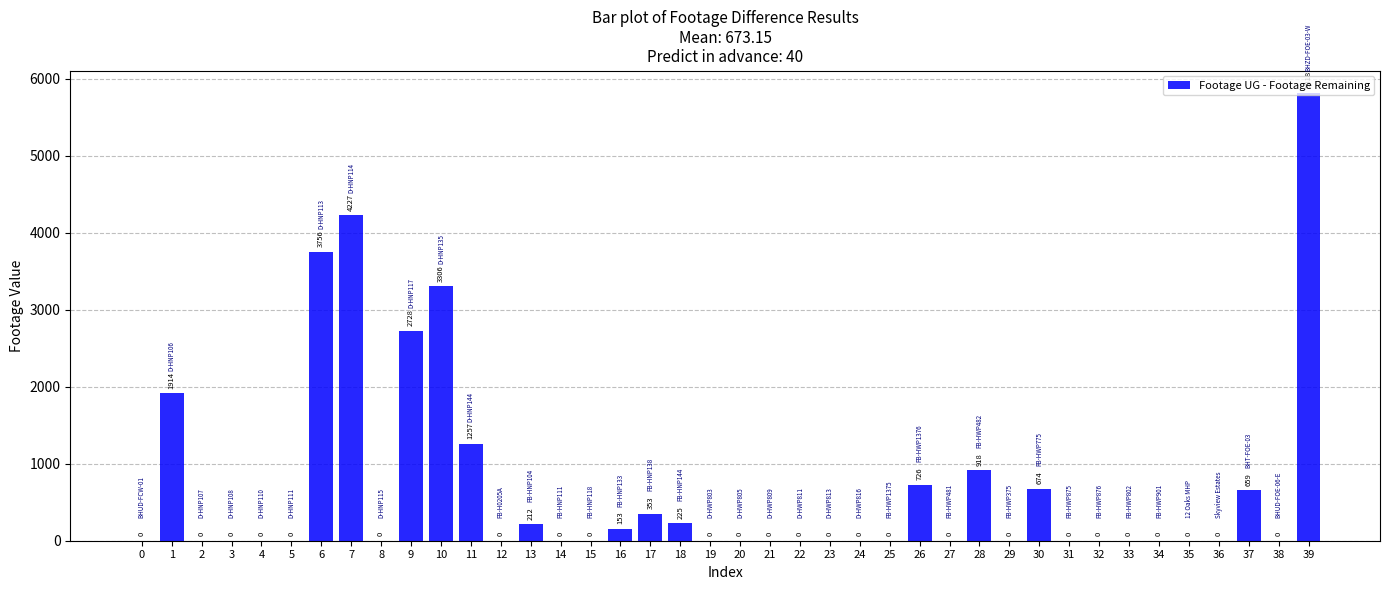

What is the sum of all values?

26926